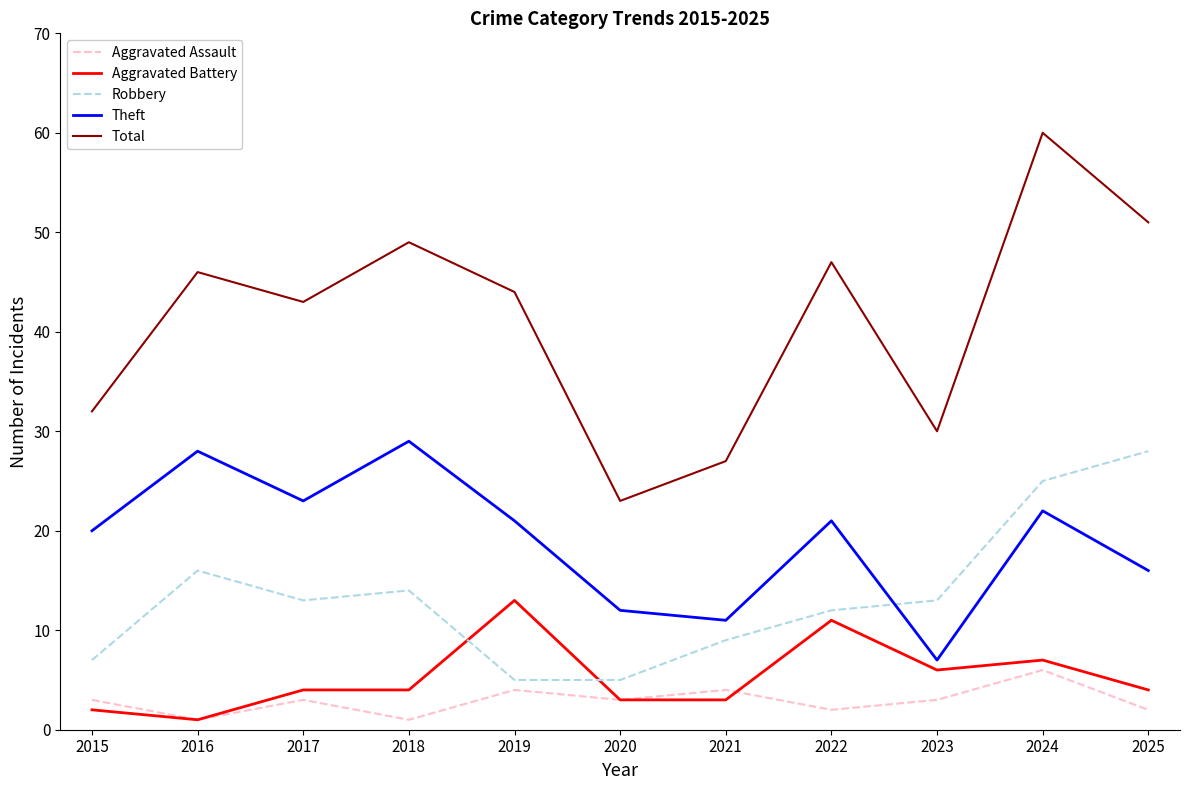

What is the average value of the Total series?

41